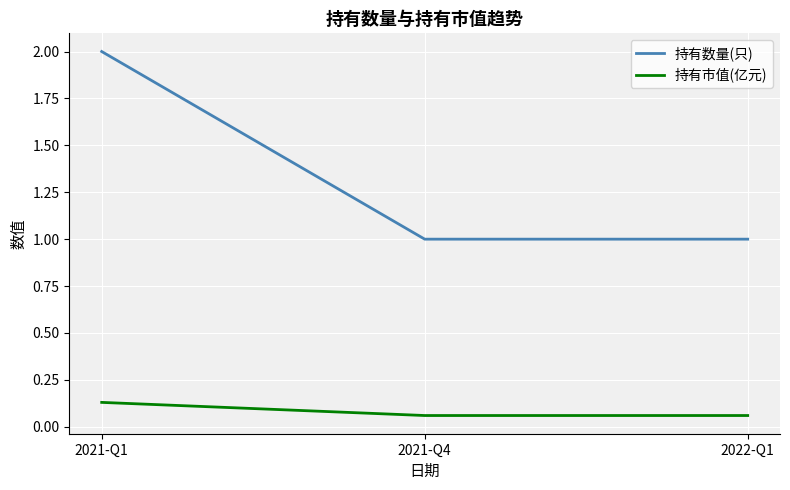

Is it true that 持有数量(只) equals 1.0 at 2022-Q1?

True